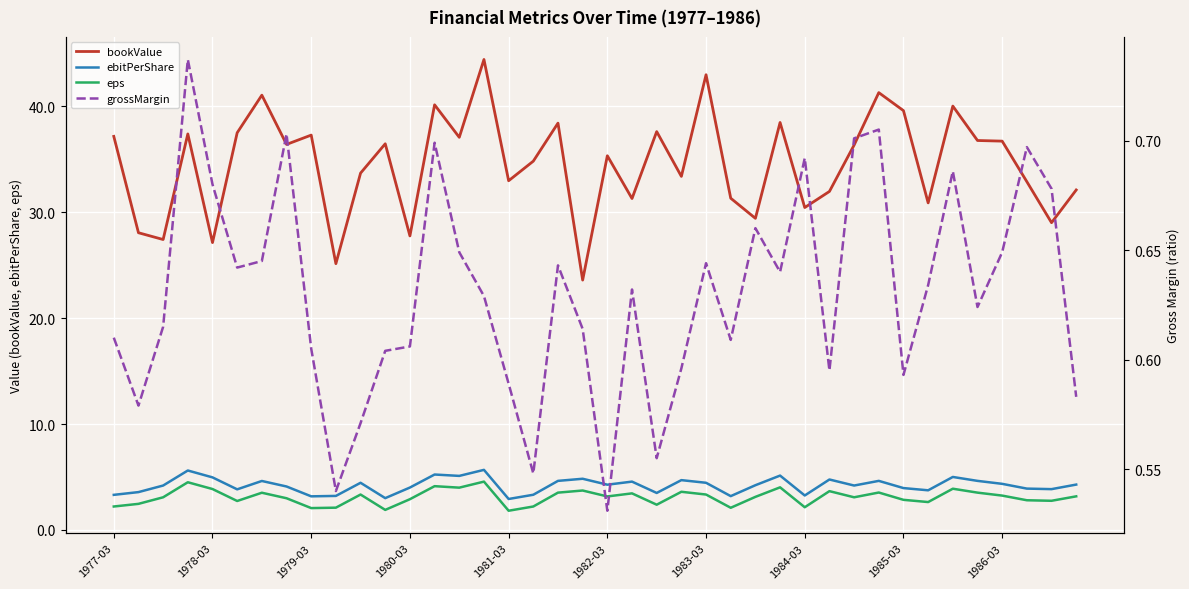

What is the difference between the maximum and minimum values in the eps series?

2.7